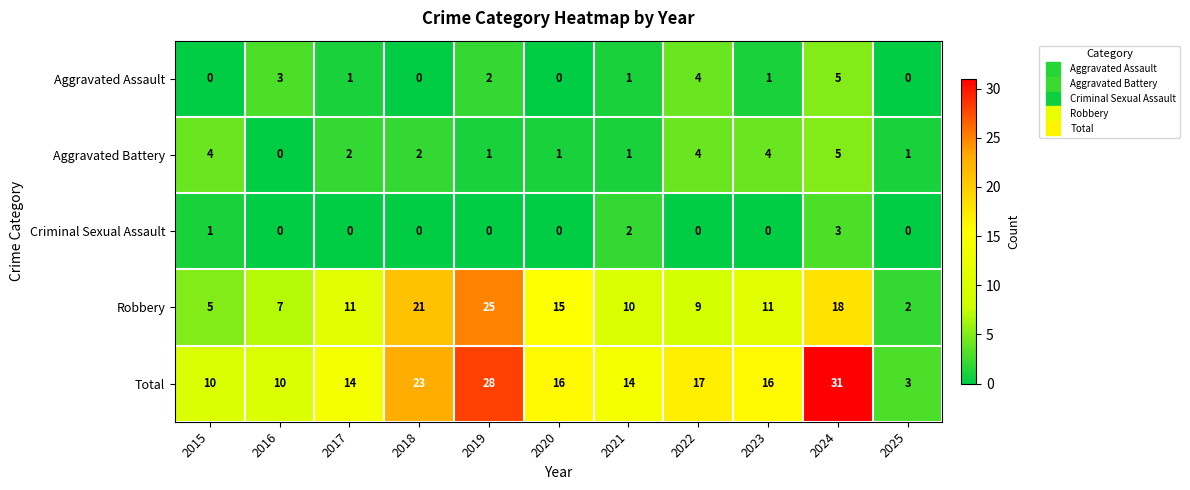

Where is Total nearest to the value 17?

2022